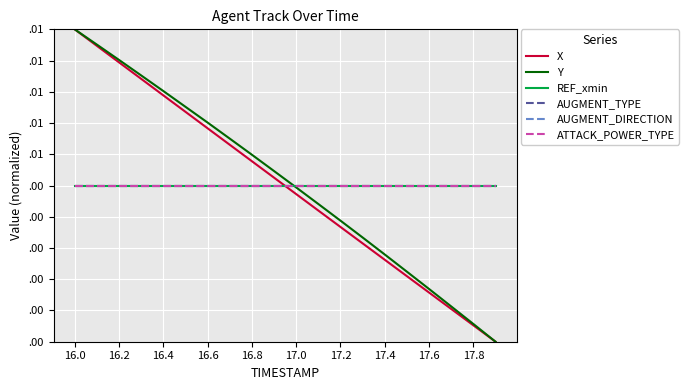

Which series has the largest range (max minus min)?

X